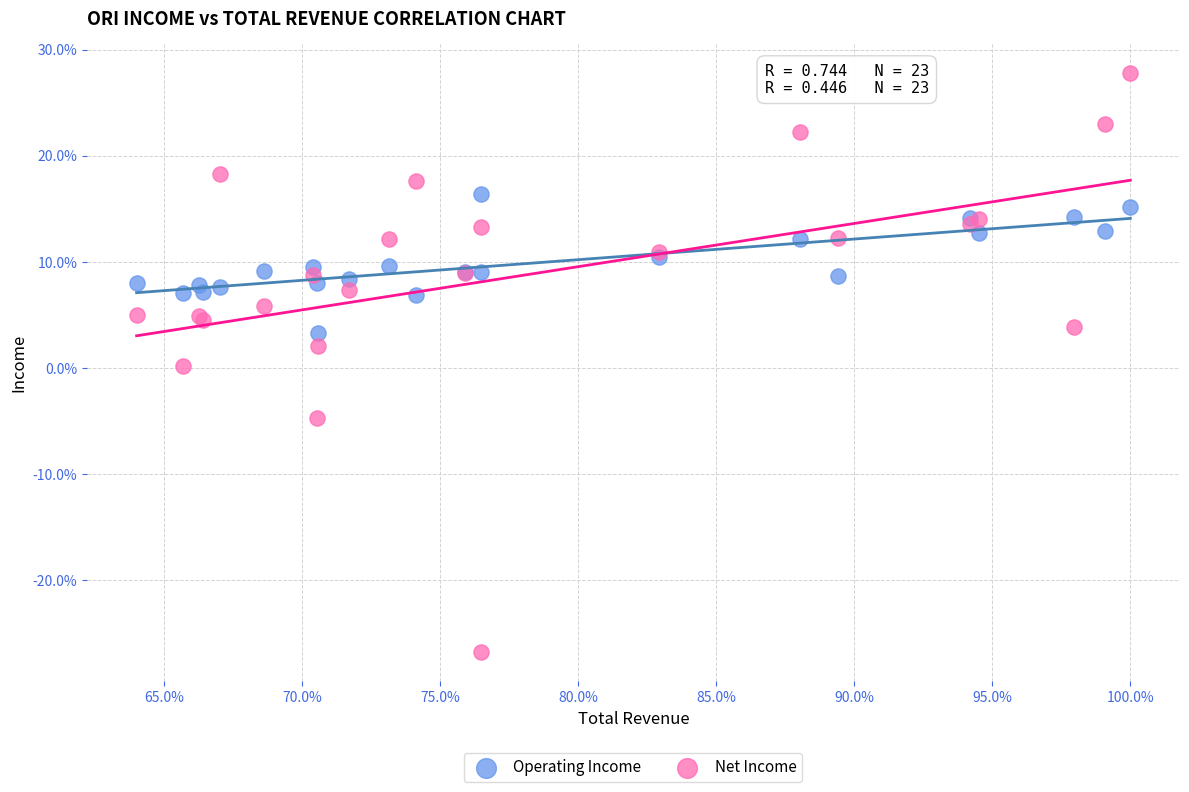

Which series has the widest spread of Y values?

Net Income